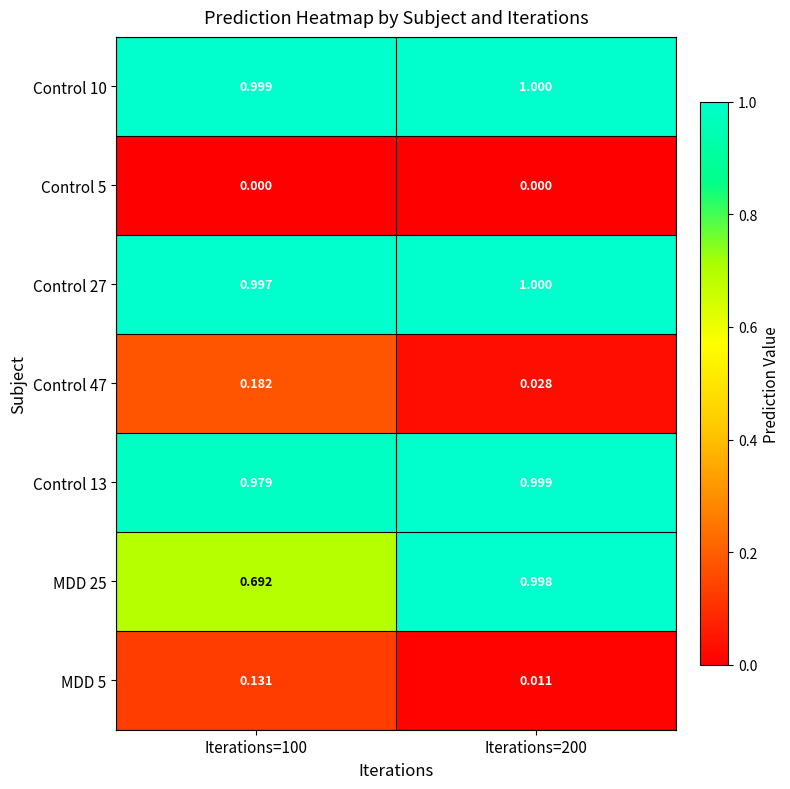

Is the value of Control 10 at Iterations=100 greater than the value of Control 5 at Iterations=100?

Yes